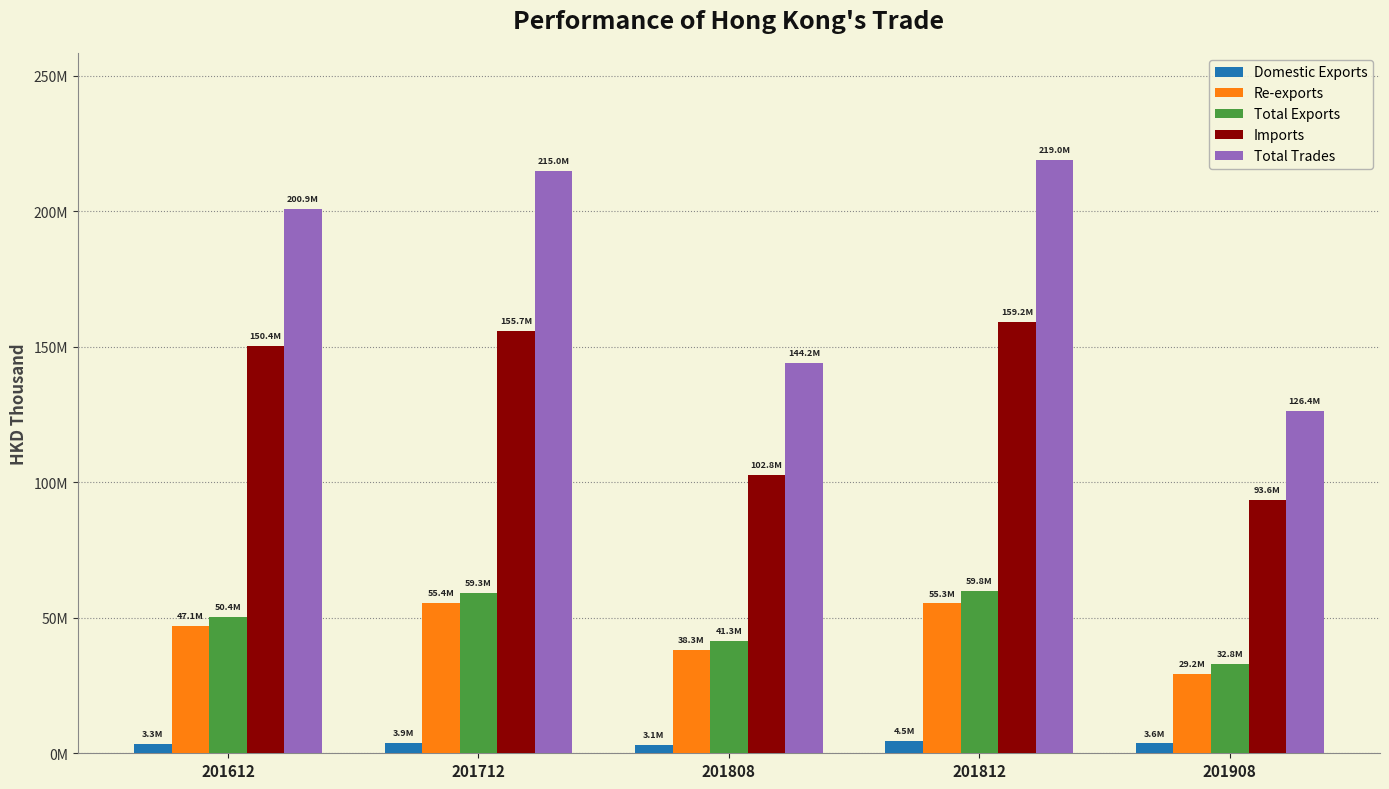

Reading left to right, extract all data points from this chart.

Domestic Exports: 201612=3332983.9	201712=3939396.4	201808=3066742.4	201812=4509586.8	201908=3617026.0
Re-exports: 201612=47088835.9	201712=55355772.5	201808=38268466.7	201812=55283343.7	201908=29172529.6
Total Exports: 201612=50421819.8	201712=59295168.9	201808=41335209.1	201812=59792930.5	201908=32789555.6
Imports: 201612=150434071.9	201712=155668961.5	201808=102827344.5	201812=159168610.2	201908=93613999.5
Total Trades: 201612=200855891.7	201712=214964130.4	201808=144162553.7	201812=218961540.7	201908=126403555.1